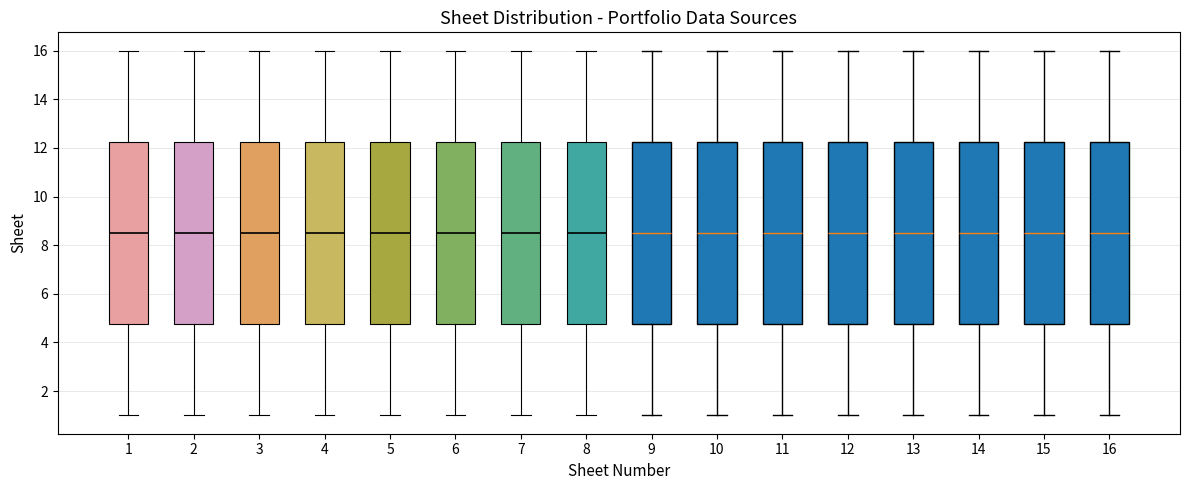

Reading left to right, transcribe this box plot: for each box, give where its median line is, the range the box spans, and where its two whiskers end, as read against the y-axis. The values are not printed on the chart, so give them approximately, as read against the axis.

1: median 8.6, box 4.8 to 12.2, whiskers 1.0 to 16.0
2: median 8.6, box 4.8 to 12.2, whiskers 1.0 to 16.0
3: median 8.6, box 4.8 to 12.2, whiskers 1.0 to 16.0
4: median 8.6, box 4.8 to 12.2, whiskers 1.0 to 16.0
5: median 8.6, box 4.8 to 12.2, whiskers 1.0 to 16.0
6: median 8.6, box 4.8 to 12.2, whiskers 1.0 to 16.0
7: median 8.6, box 4.8 to 12.2, whiskers 1.0 to 16.0
8: median 8.6, box 4.8 to 12.2, whiskers 1.0 to 16.0
9: median 8.6, box 4.8 to 12.2, whiskers 1.0 to 16.0
10: median 8.6, box 4.8 to 12.2, whiskers 1.0 to 16.0
11: median 8.6, box 4.8 to 12.2, whiskers 1.0 to 16.0
12: median 8.6, box 4.8 to 12.2, whiskers 1.0 to 16.0
13: median 8.6, box 4.8 to 12.2, whiskers 1.0 to 16.0
14: median 8.6, box 4.8 to 12.2, whiskers 1.0 to 16.0
15: median 8.6, box 4.8 to 12.2, whiskers 1.0 to 16.0
16: median 8.6, box 4.8 to 12.2, whiskers 1.0 to 16.0